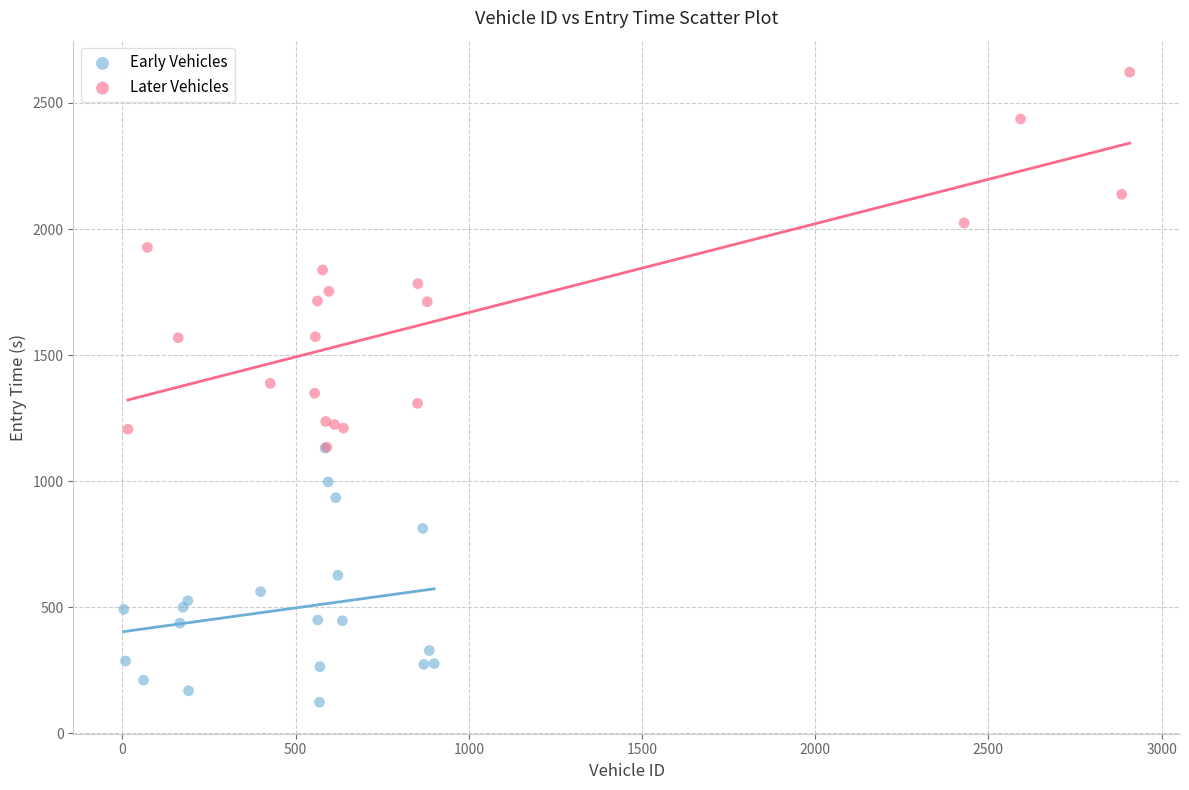

Which series has the largest Y range (max minus min)?

Later Vehicles